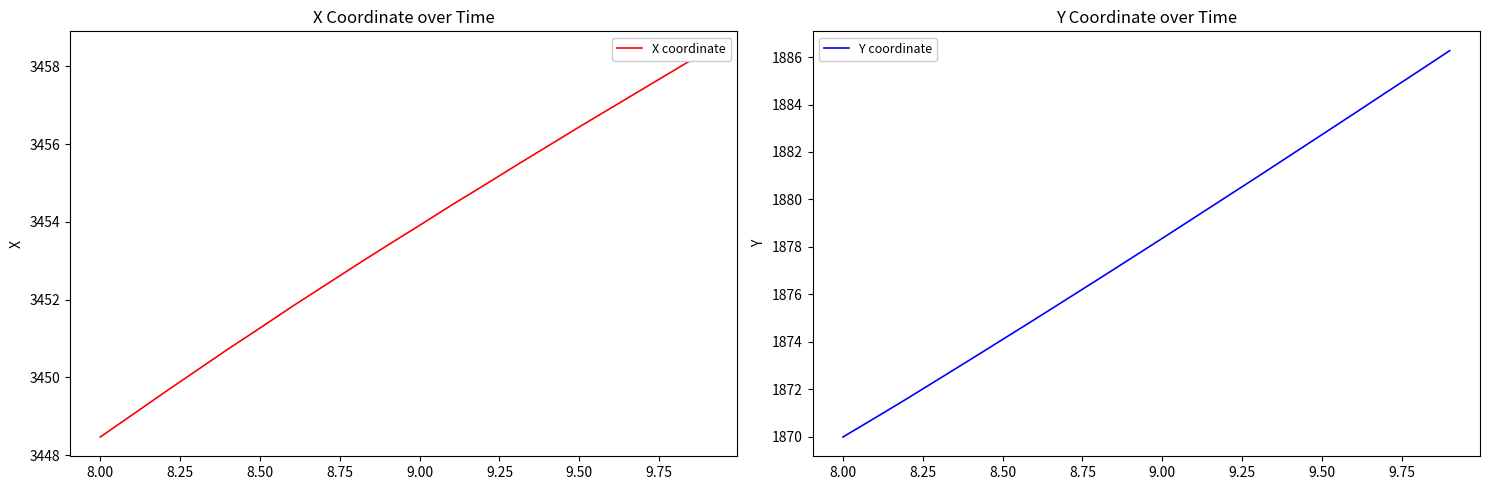

What is the value of the Y coordinate point at the 10th from the left?

1877.5